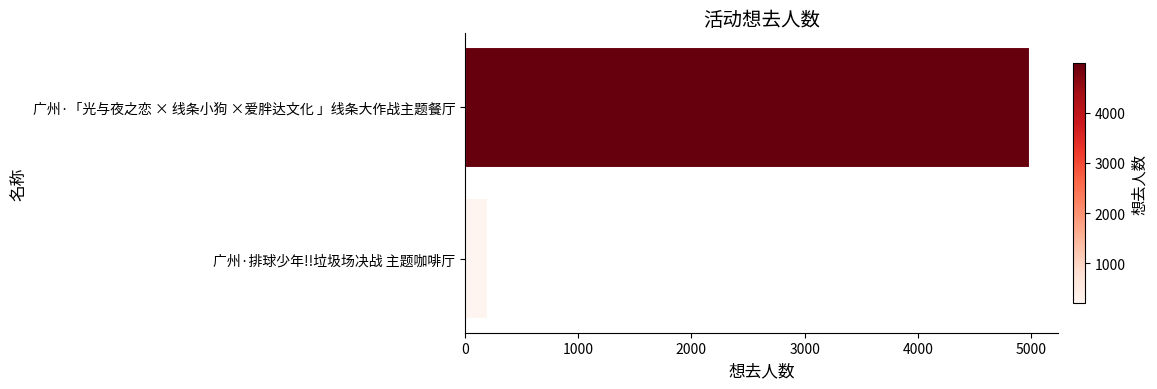

Reading top to bottom, what are all the values shown in this chart?

4991	207